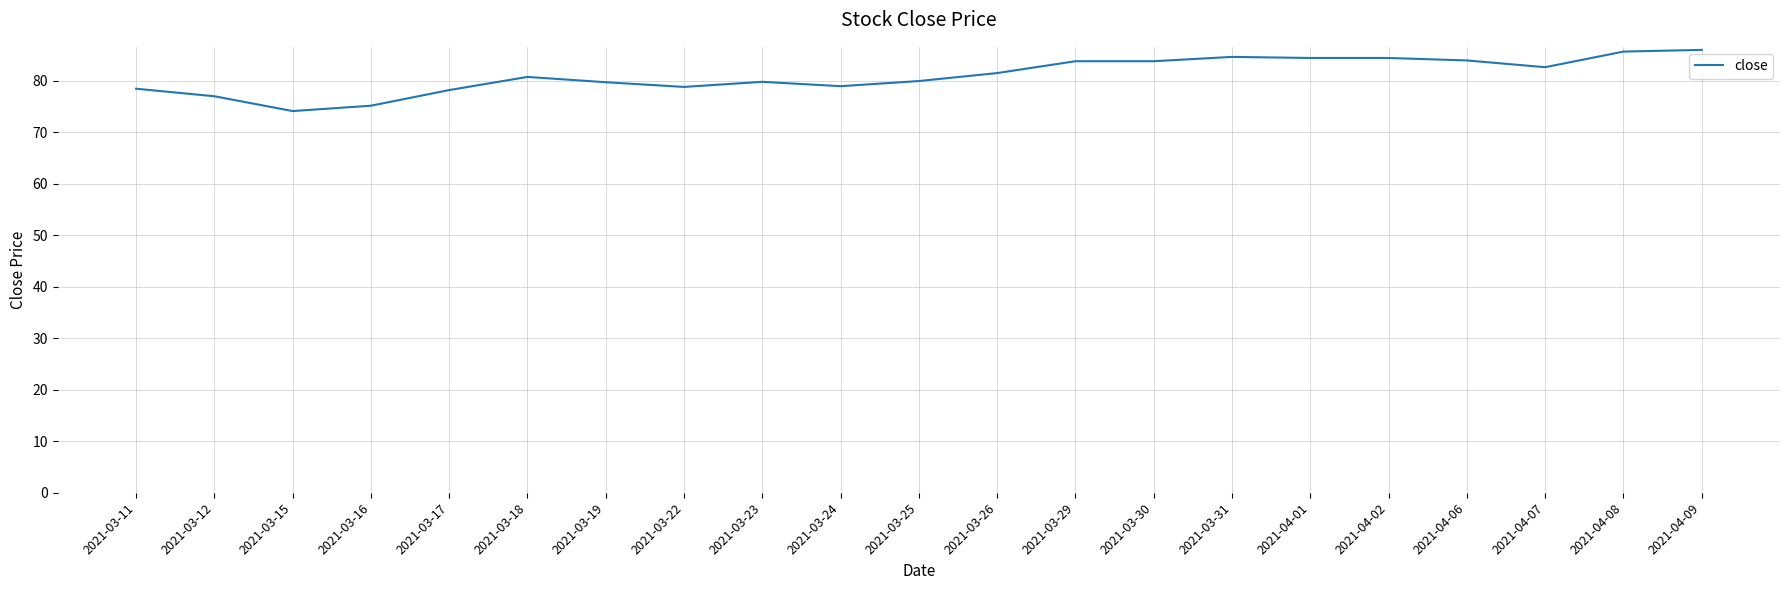

What is the smallest value displayed?

74.1